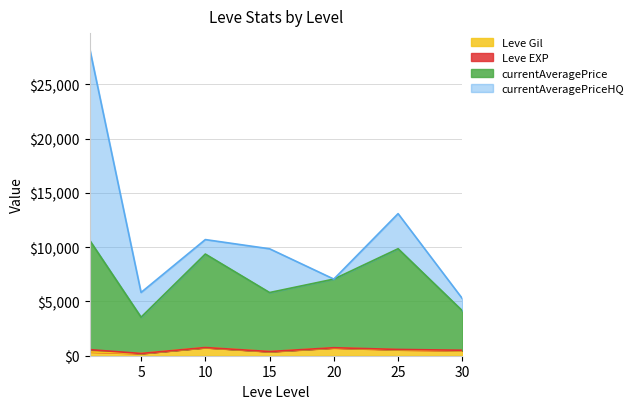

Which series has the largest range (max minus min)?

currentAveragePriceHQ